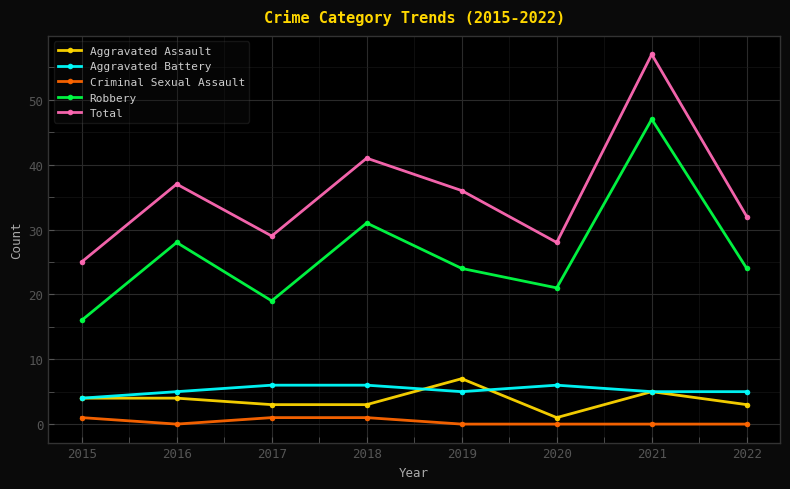

What is the sum of all Robbery values?

210